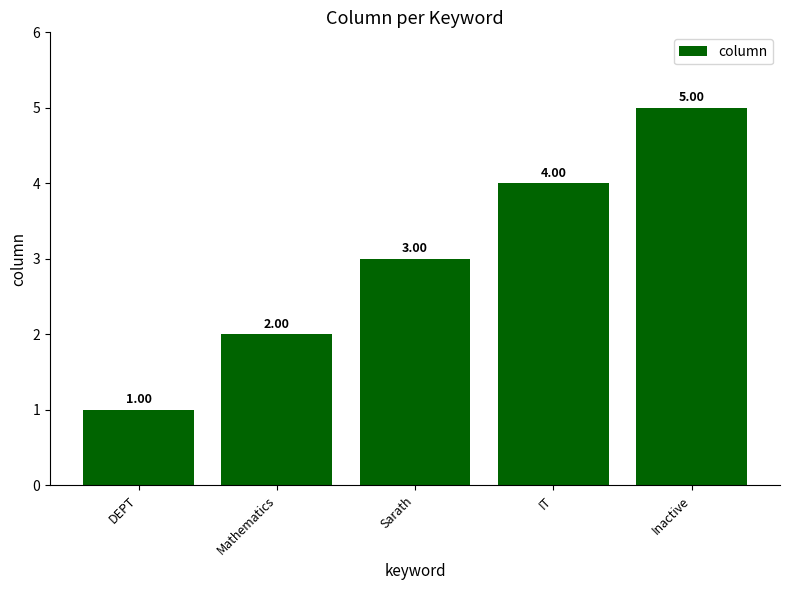

Count the number of categories in the chart.

5